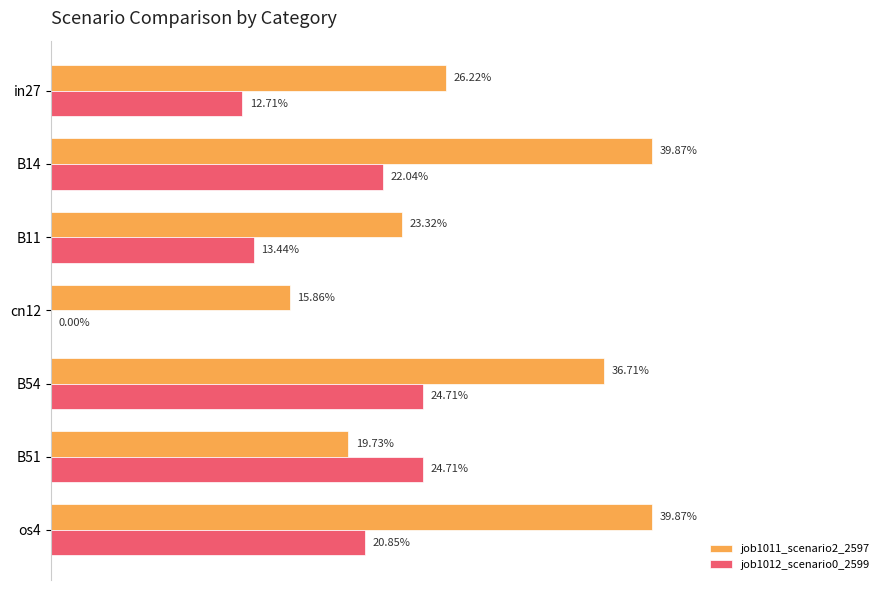

What are all the series names shown in the legend?

job1011_scenario2_2597, job1012_scenario0_2599